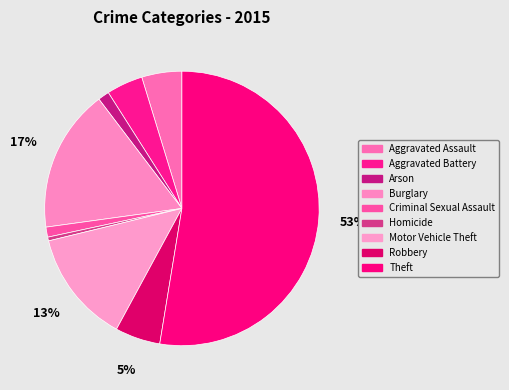

Is it true that Motor Vehicle Theft is 13% of the pie?

True